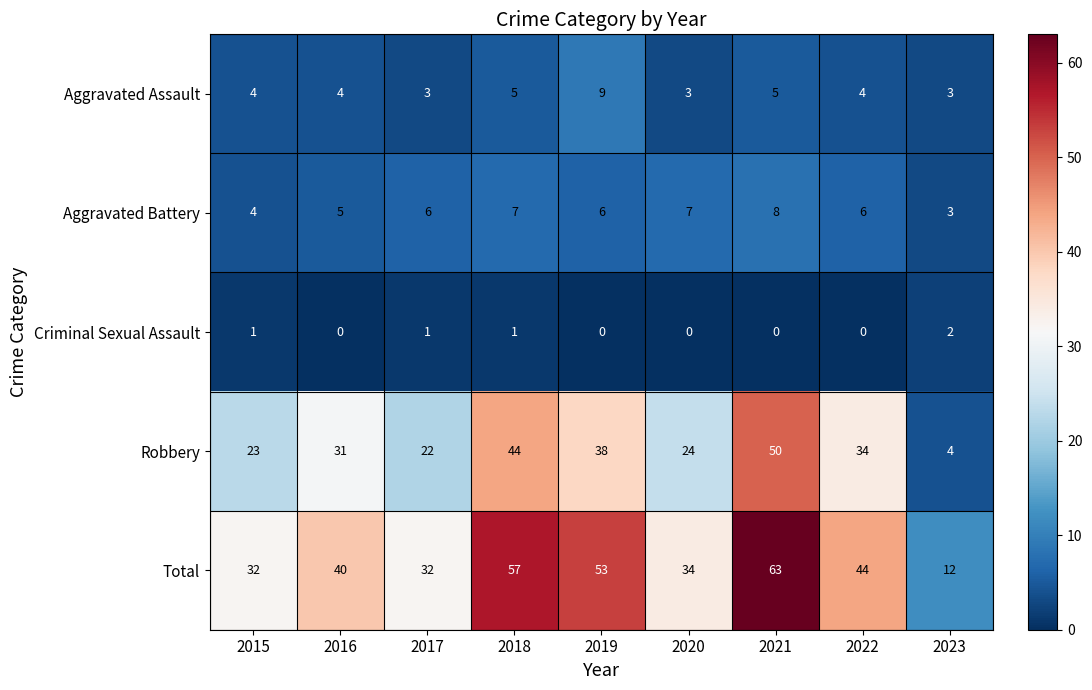

What is the total value across all series at 2016?

80